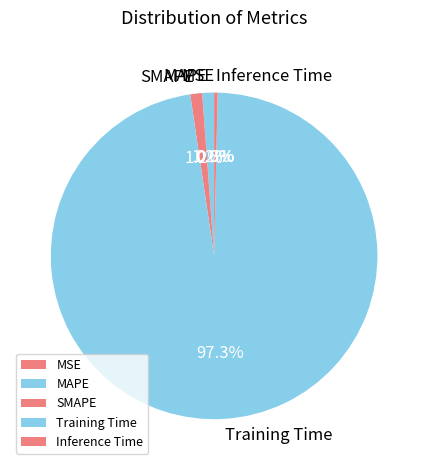

What is the largest slice in the pie chart?

Training Time